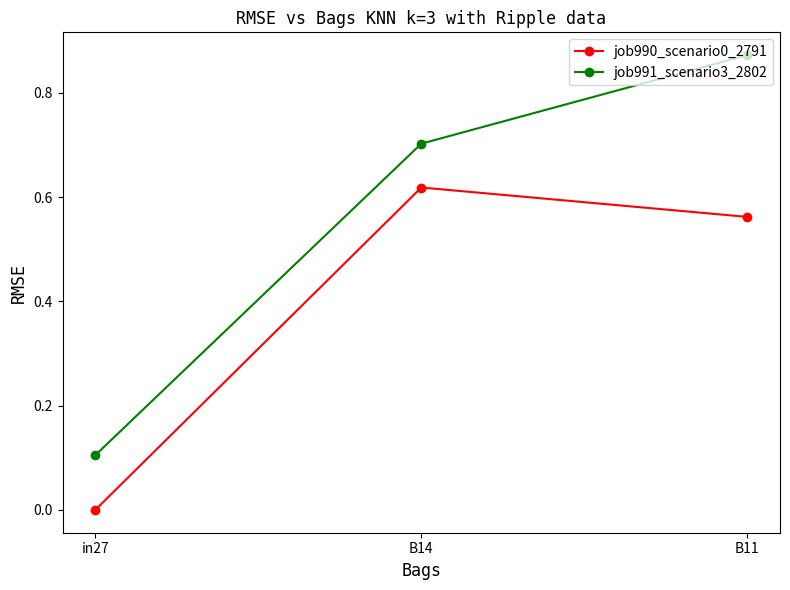

What is the difference between the job990_scenario0_2791 values at B11 and B14?

0.1